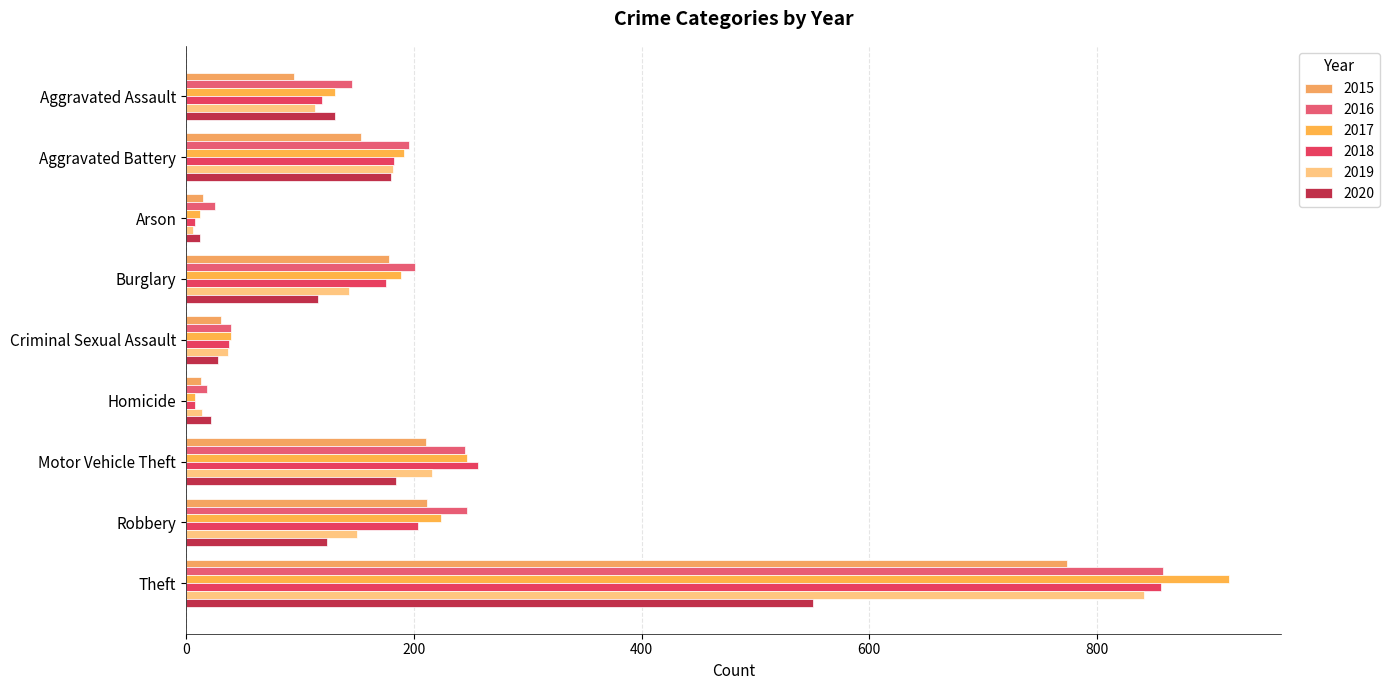

How many data points in 2017 are less than 189?

4